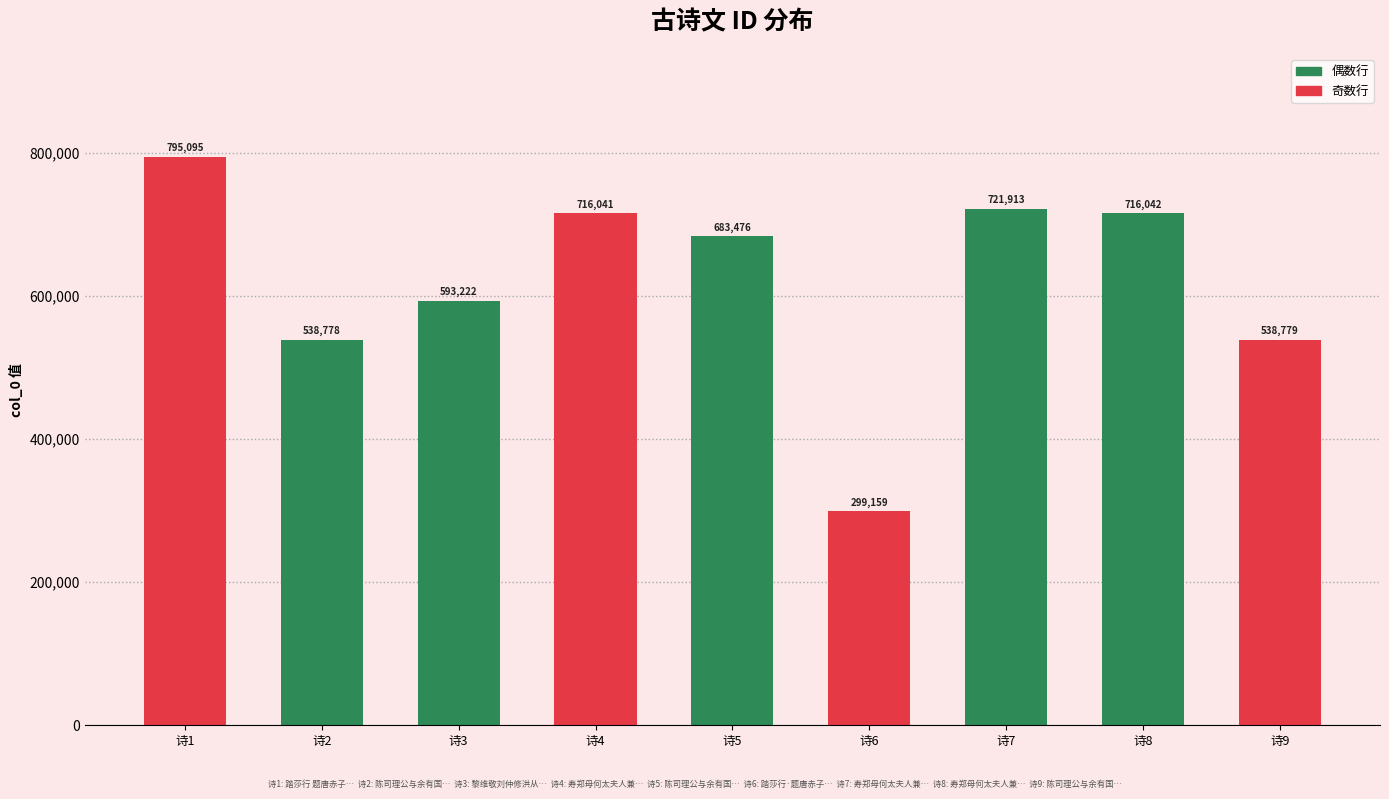

How many distinct data groups are displayed?

1